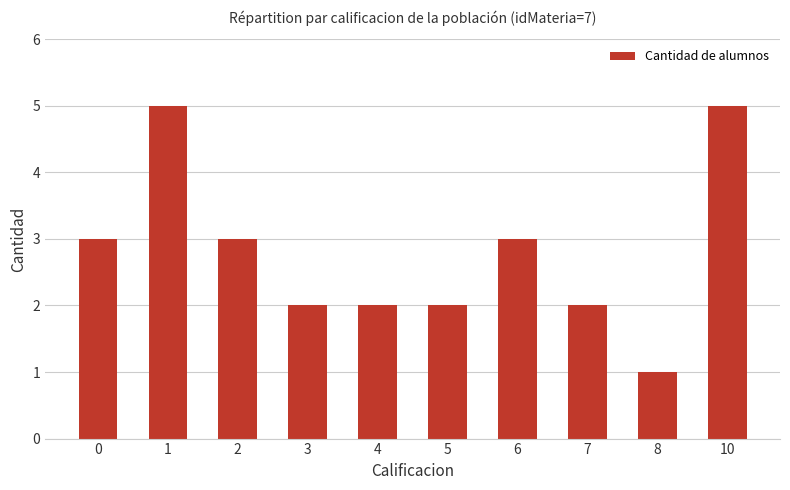

What is the average value?

3